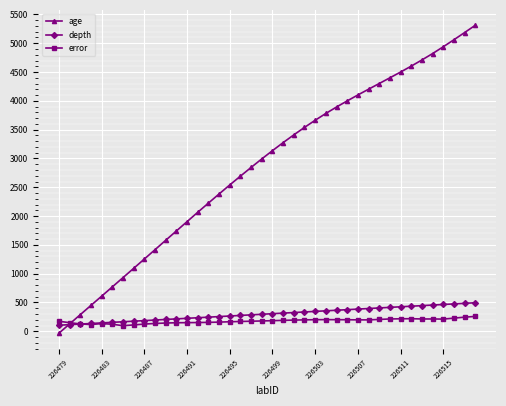

Which series has the largest total across all categories?

age